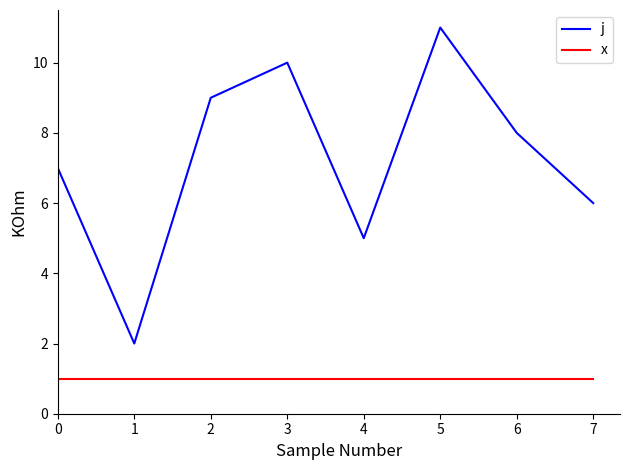

The value of x at 3 is 1. True or false?

True